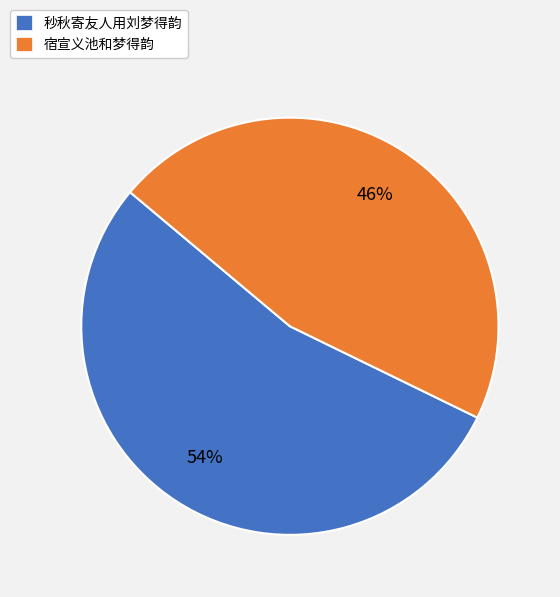

To the nearest percent, what portion does 宿宣义池和梦得韵 represent?

46%